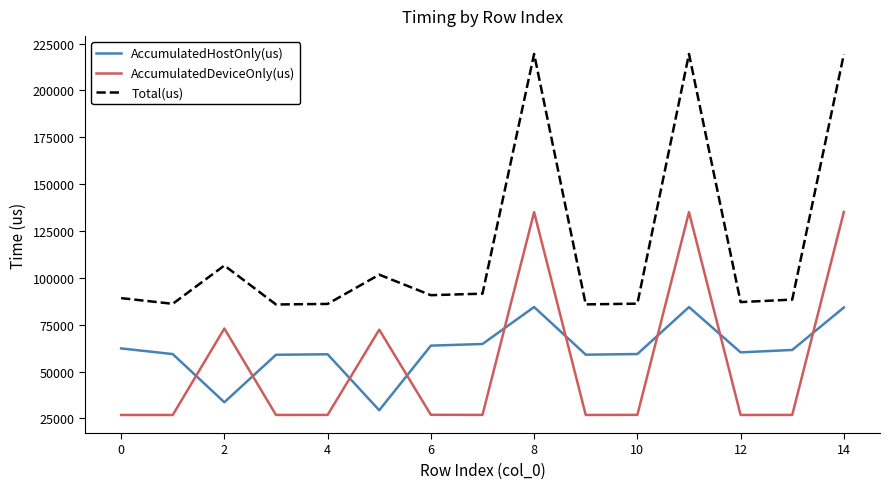

What is the lowest value of the AccumulatedHostOnly(us) series?

29342.0